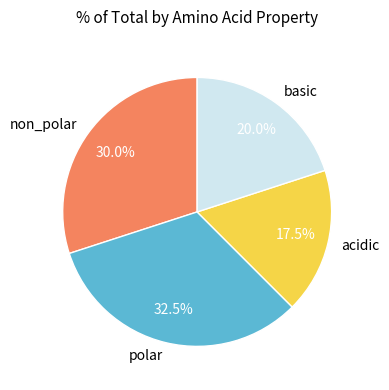

How many slices are in this pie chart?

4